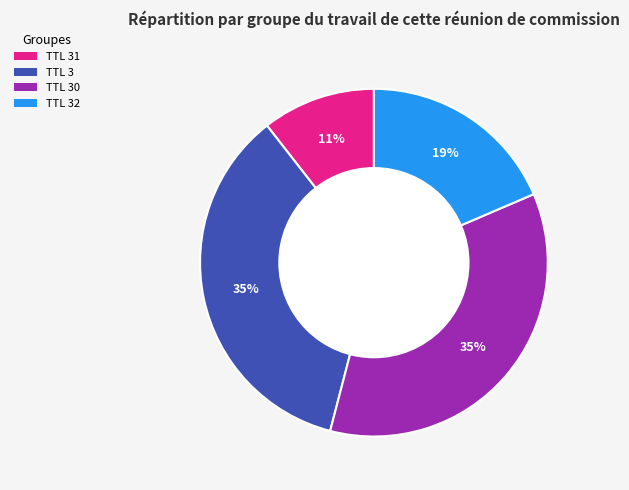

Is there a majority slice in this chart?

No